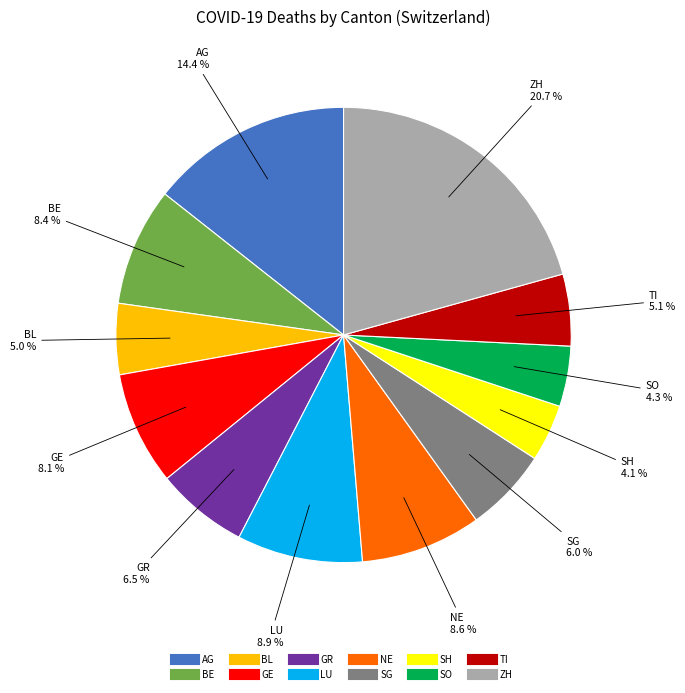

Does any single category account for the majority?

No